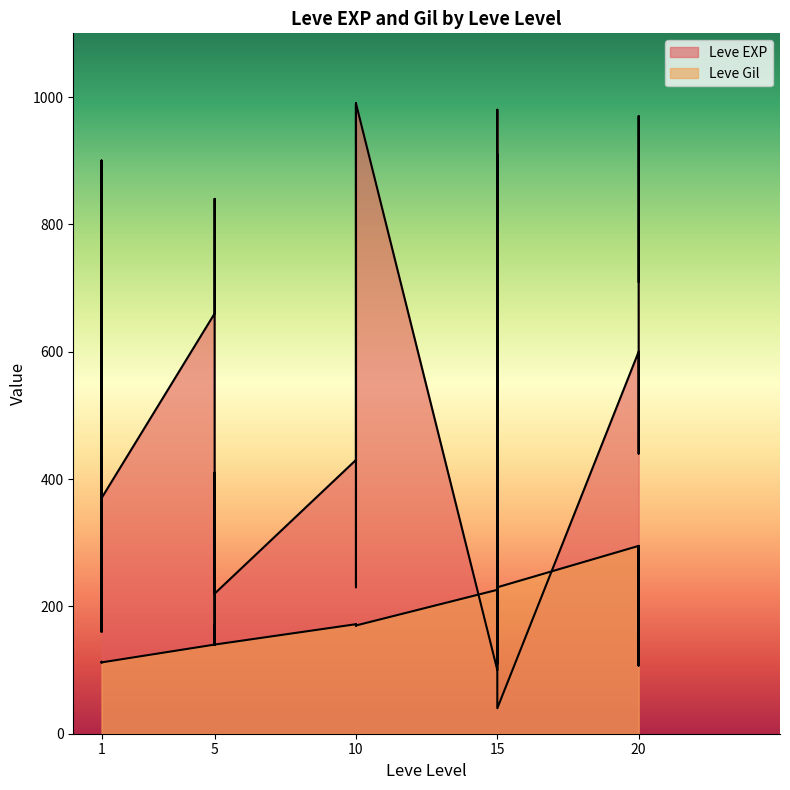

What is the sum of all Leve Gil values?

5435